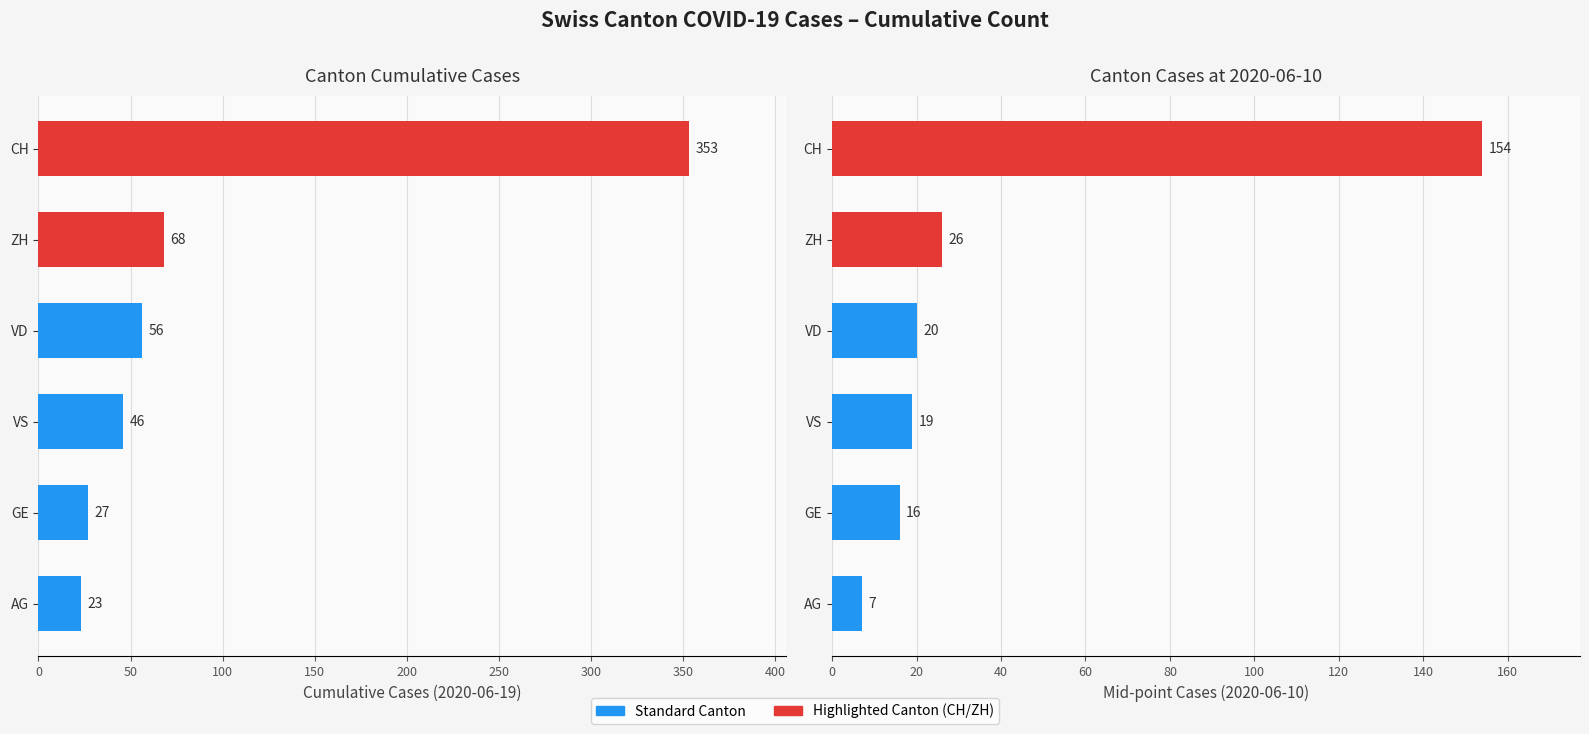

Are the bars grouped side by side (vs. stacked)?

Yes